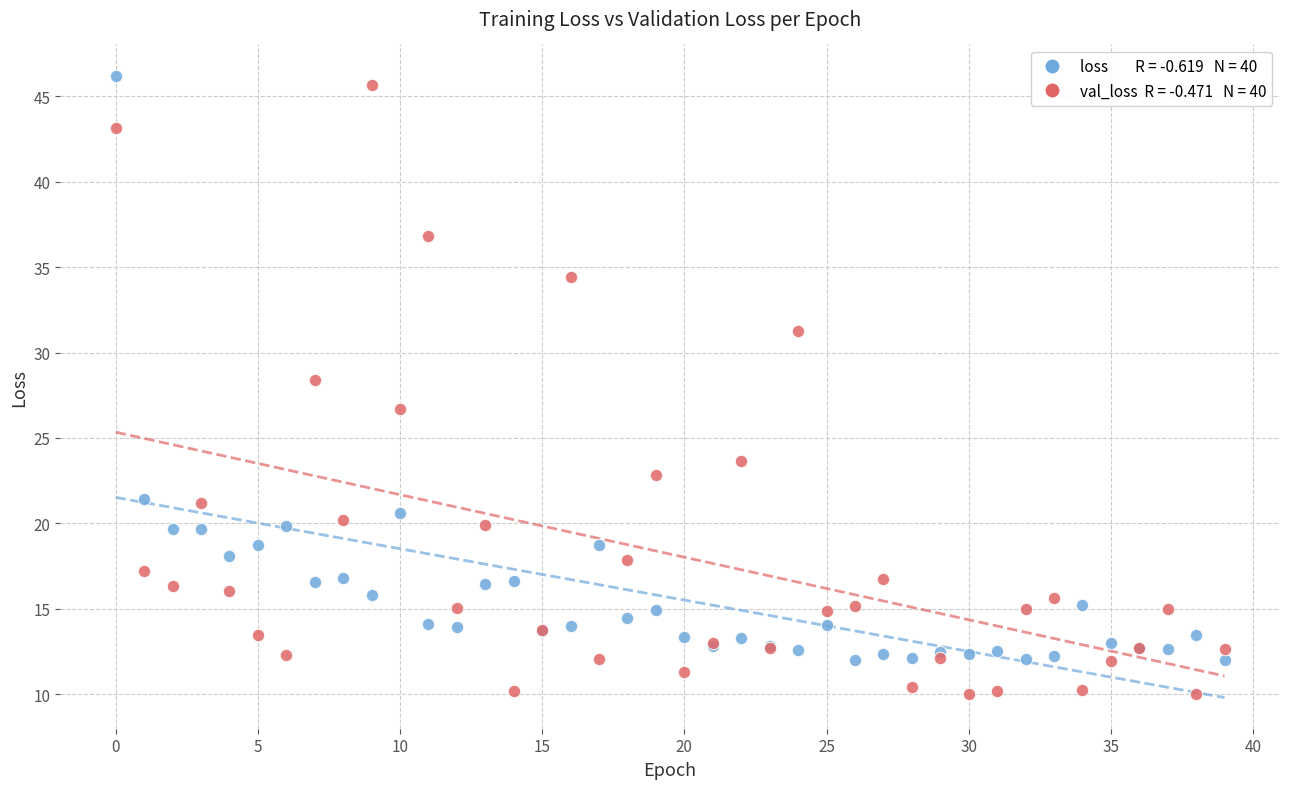

Across all series, what Y value is closest to 28?

28.4